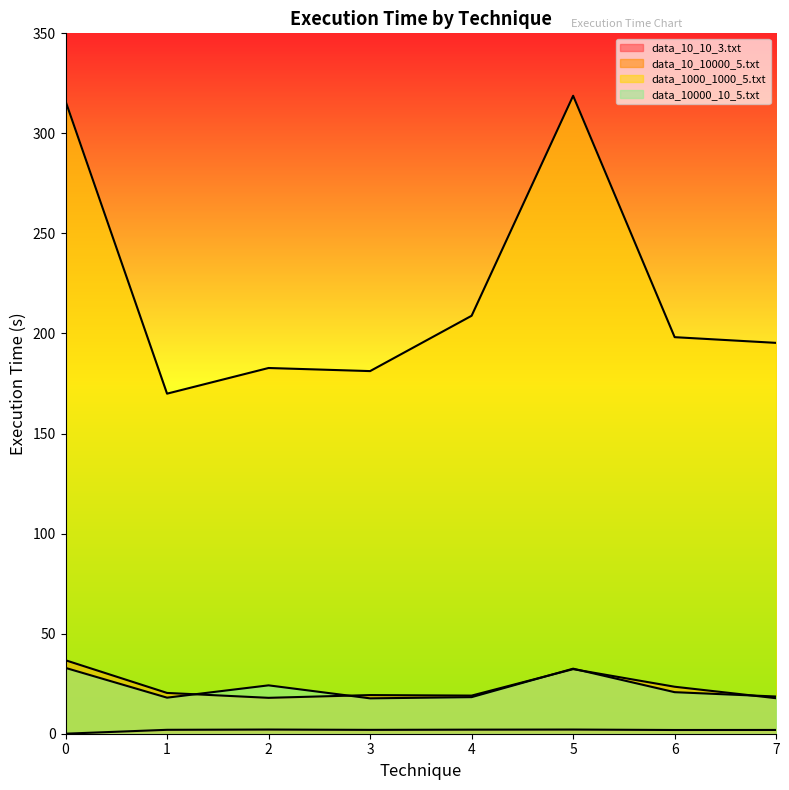

Reading right to left, list all the values displayed in this chart.

data_10_10_3.txt: 7=1.9	6=1.9	5=2.1	4=2.0	3=1.9	2=2.1	1=2.0	0=0.0
data_10_10000_5.txt: 7=17.7	6=23.5	5=32.3	4=19.1	3=19.3	2=17.9	1=20.4	0=36.7
data_1000_1000_5.txt: 7=195.3	6=198.2	5=318.8	4=208.9	3=181.2	2=182.8	1=169.9	0=316.2
data_10000_10_5.txt: 7=18.6	6=20.8	5=32.5	4=18.3	3=17.7	2=24.2	1=18.0	0=32.9